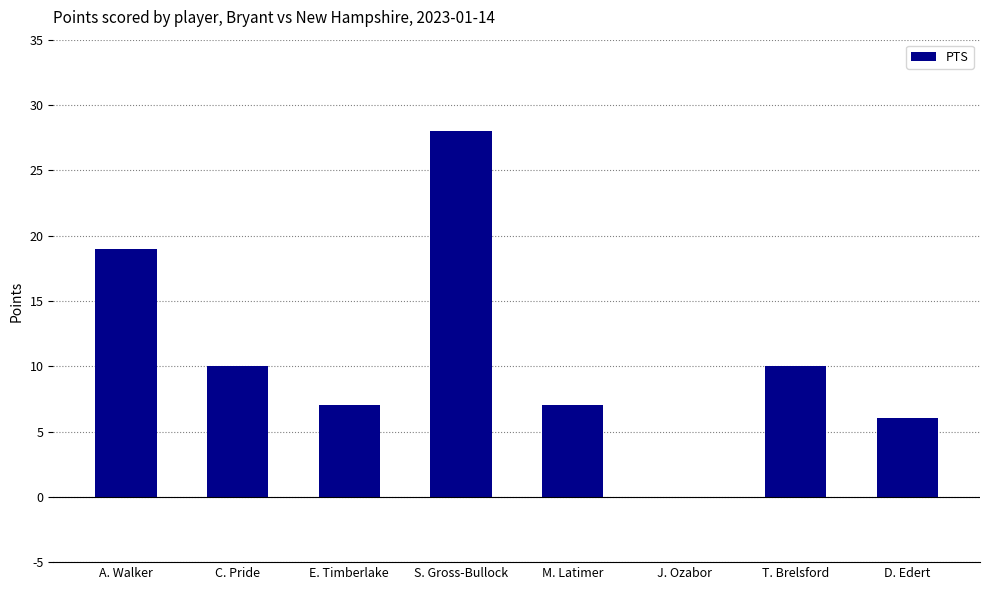

The value at T. Brelsford is 10. True or false?

True